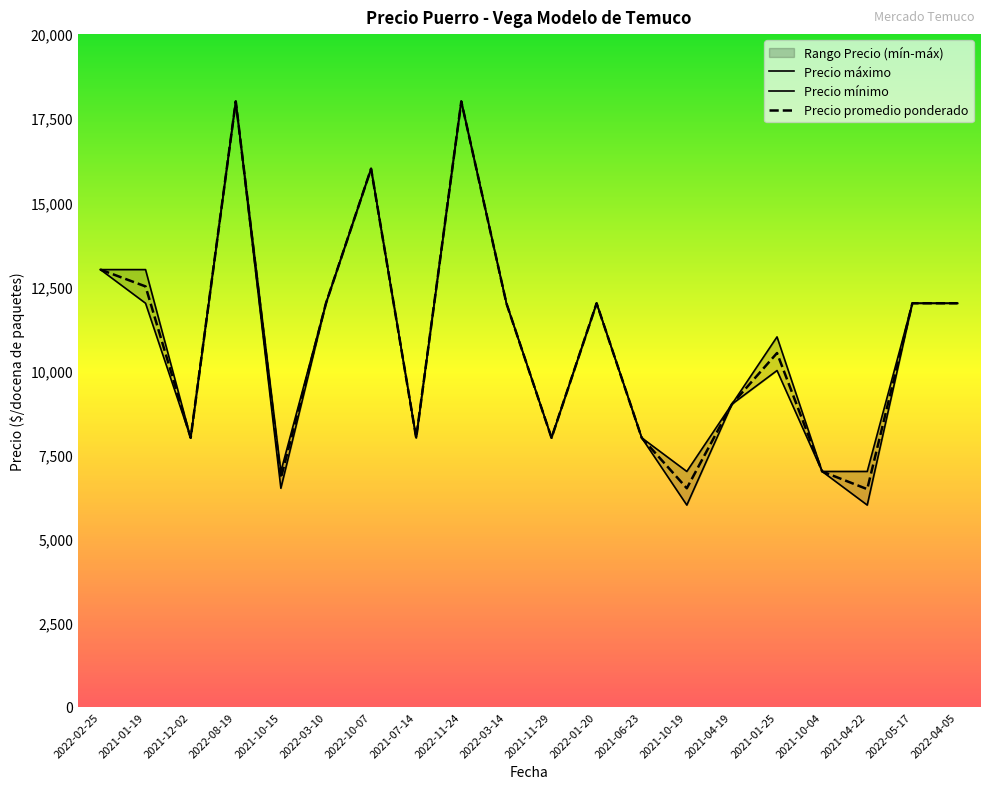

True or false: Precio máximo and Precio mínimo cross at least once.

False